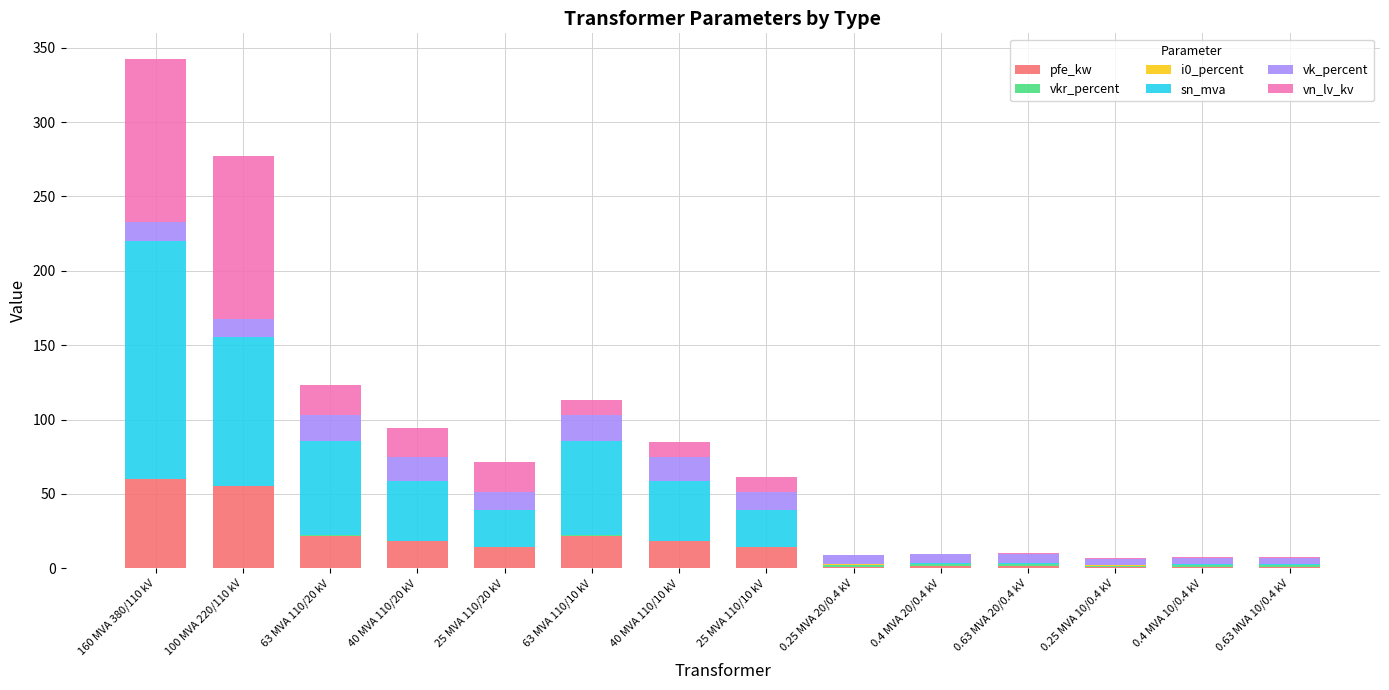

At which category is the sum across all series the highest?

160 MVA 380/110 kV